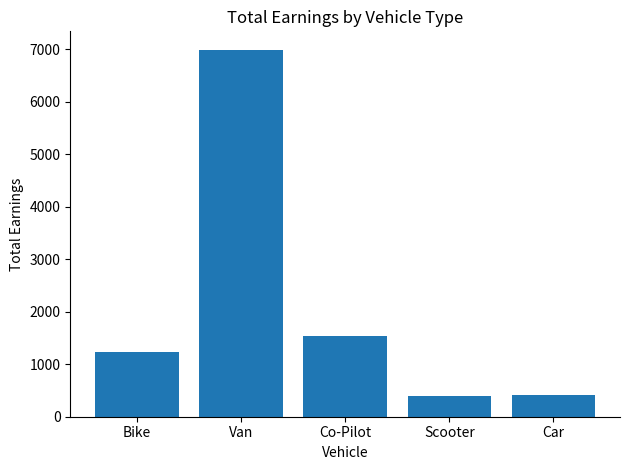

What is the difference between the second highest and minimum values?

1140